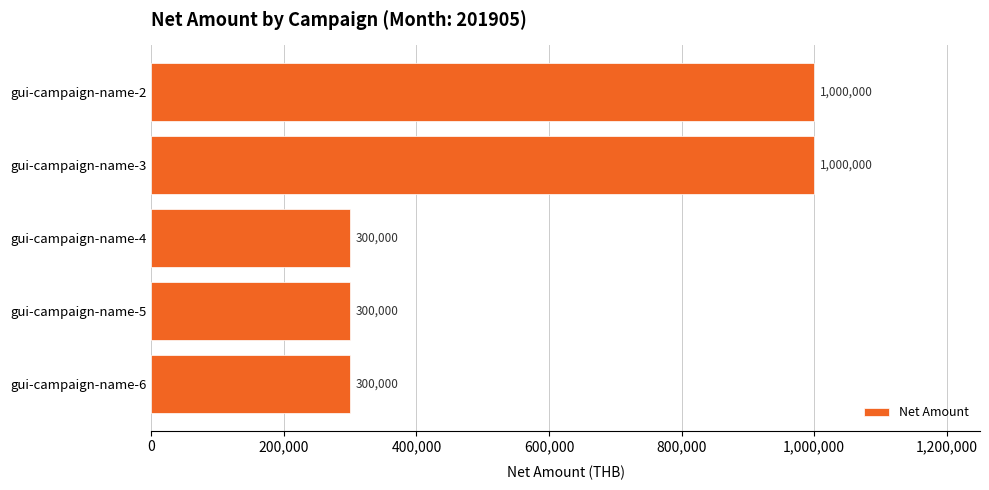

What is the sum of all values?

2900000